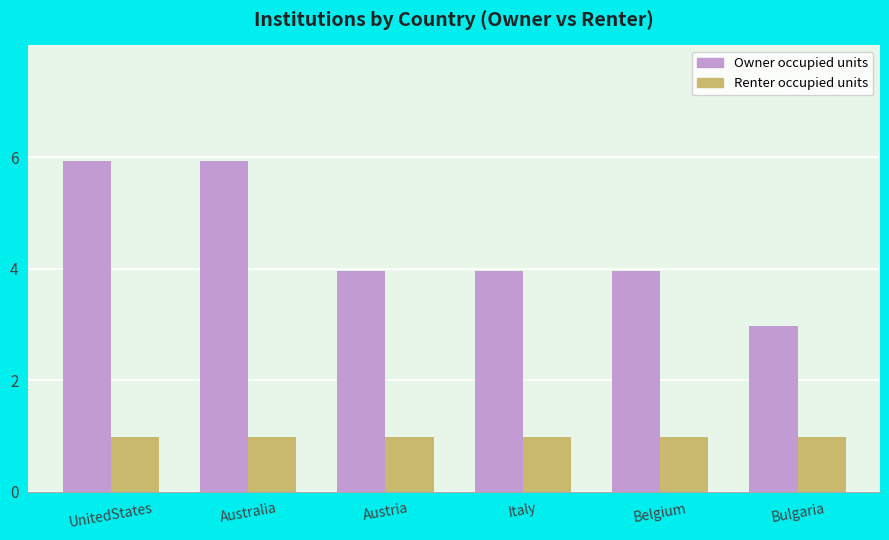

Is it true that Renter occupied units equals 2 at Austria?

False